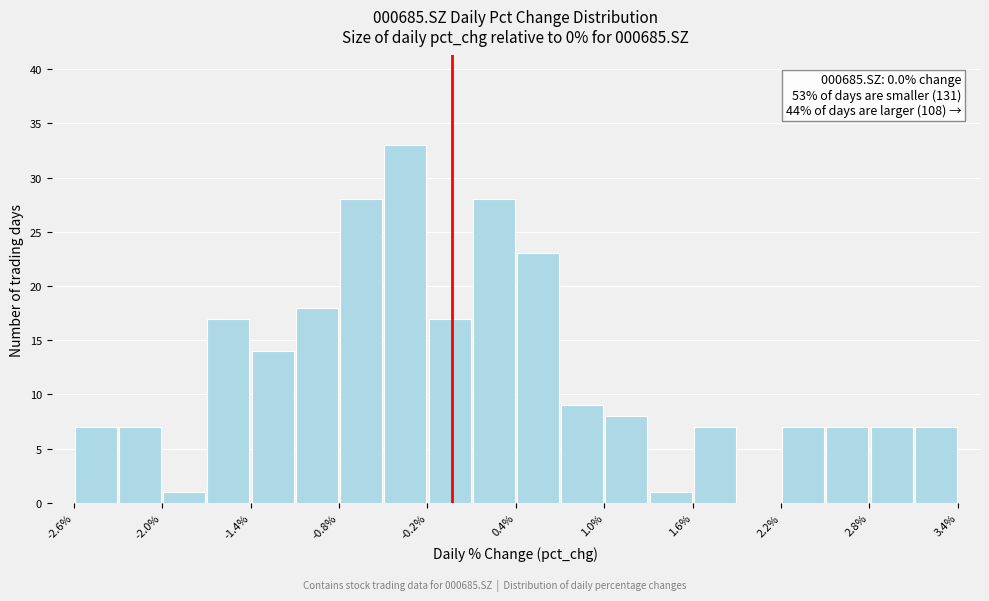

Read against the x-axis, roughly where is the centre of the tallest bar?

-0.3